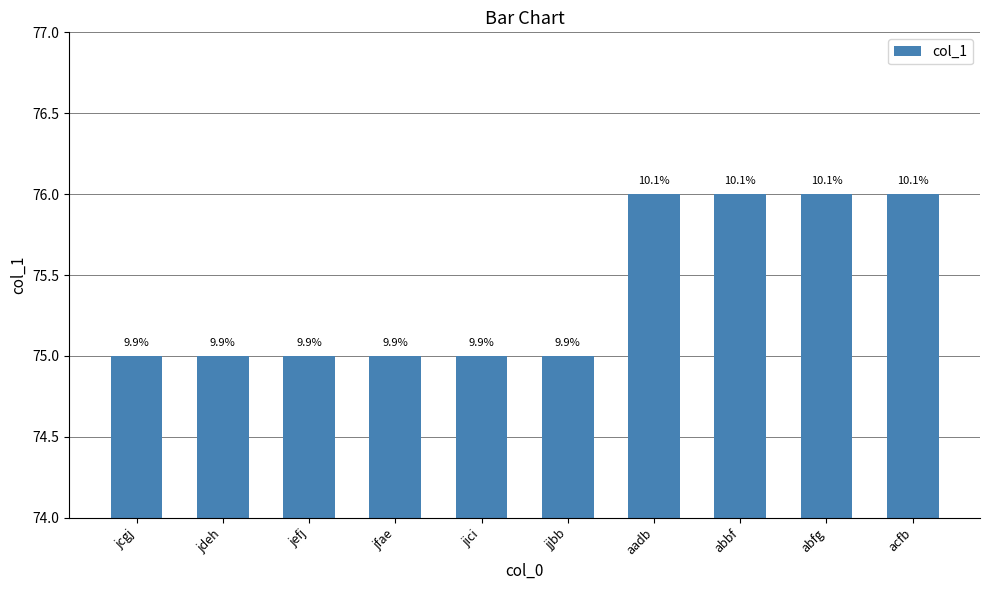

Are the bars horizontal?

No